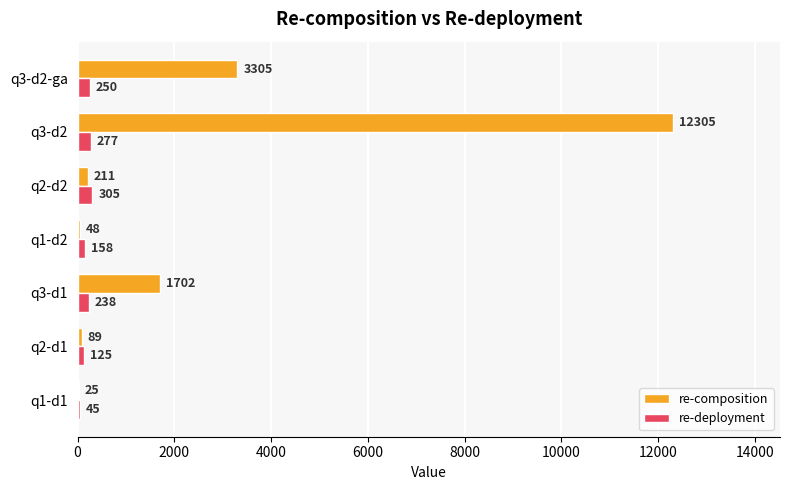

Is it true that re-composition equals 1702 at q3-d1?

True